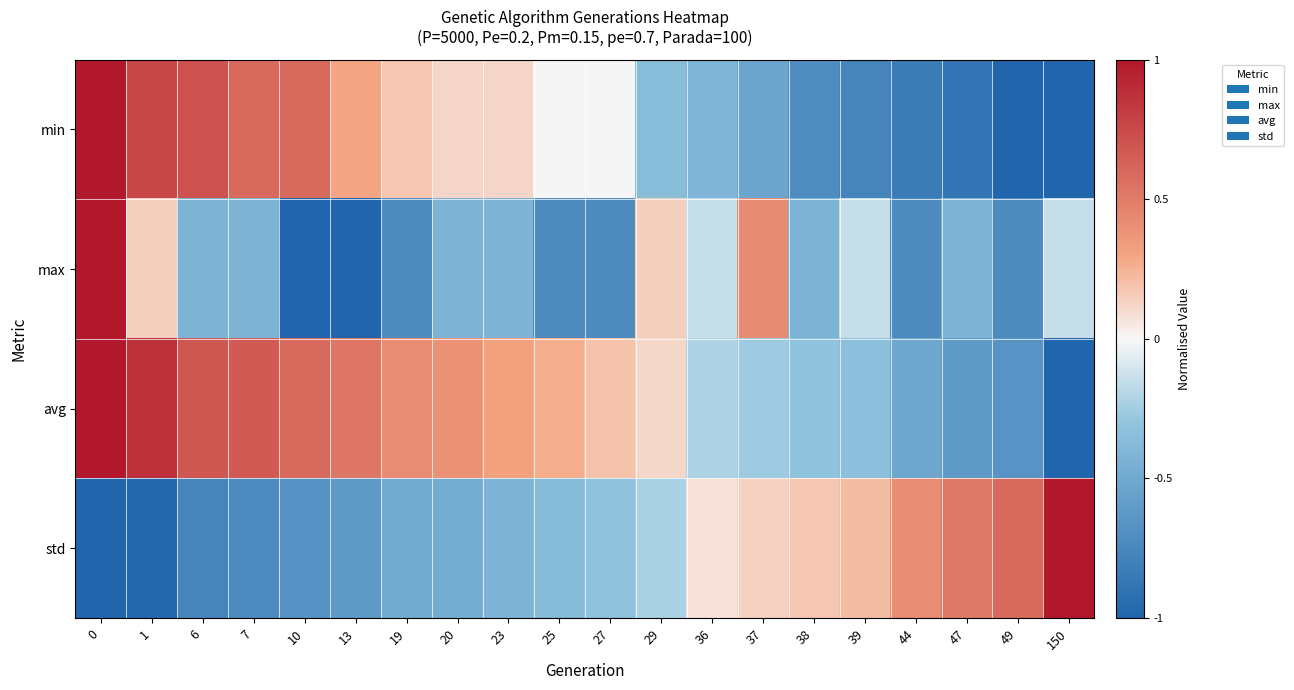

Reading left to right, list all the values displayed in this chart.

min: 0=1.0	1=0.8	6=0.7	7=0.6	10=0.6	13=0.3	19=0.2	20=0.1	23=0.1	25=0.0	27=0.0	29=-0.4	36=-0.4	37=-0.5	38=-0.7	39=-0.8	44=-0.8	47=-0.9	49=-1.0	150=-1.0
max: 0=1.0	1=0.1	6=-0.4	7=-0.4	10=-1.0	13=-1.0	19=-0.7	20=-0.4	23=-0.4	25=-0.7	27=-0.7	29=0.1	36=-0.1	37=0.4	38=-0.4	39=-0.1	44=-0.7	47=-0.4	49=-0.7	150=-0.1
avg: 0=1.0	1=0.9	6=0.7	7=0.7	10=0.6	13=0.5	19=0.4	20=0.4	23=0.3	25=0.3	27=0.2	29=0.1	36=-0.2	37=-0.3	38=-0.3	39=-0.3	44=-0.5	47=-0.6	49=-0.7	150=-1.0
std: 0=-1.0	1=-1.0	6=-0.8	7=-0.7	10=-0.7	13=-0.6	19=-0.5	20=-0.5	23=-0.4	25=-0.4	27=-0.3	29=-0.2	36=0.1	37=0.1	38=0.2	39=0.2	44=0.4	47=0.5	49=0.6	150=1.0